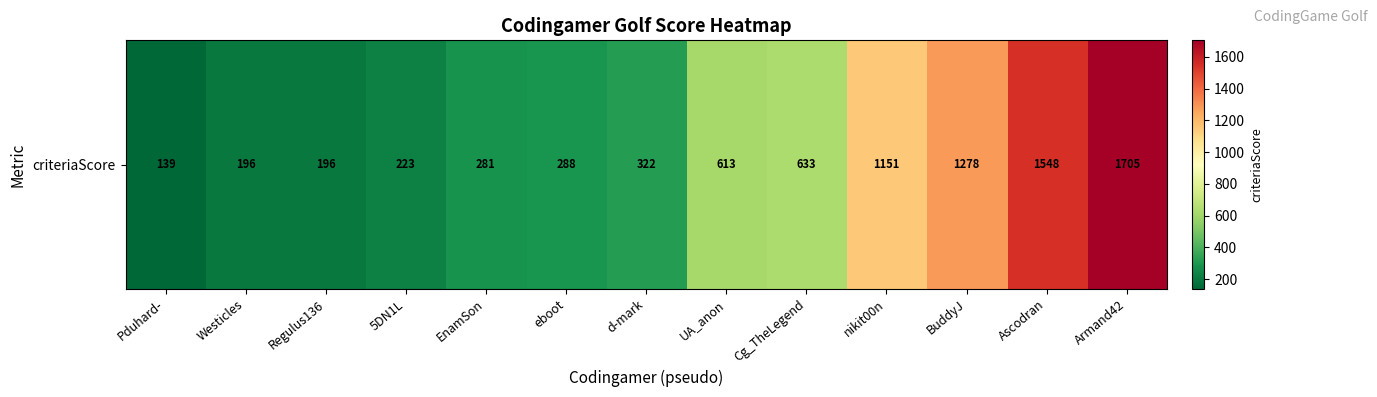

What is the change in value from Cg_TheLegend to nikit00n?

+518